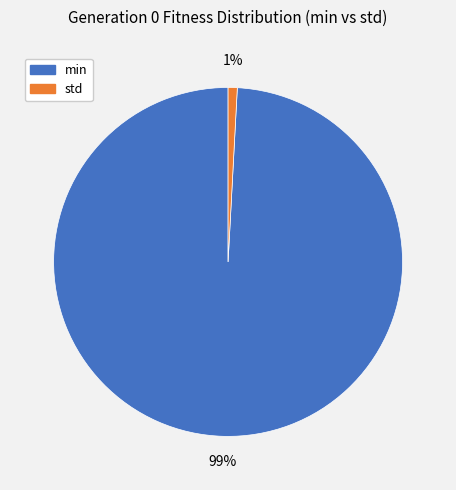

Does min account for over 50% of the chart?

Yes